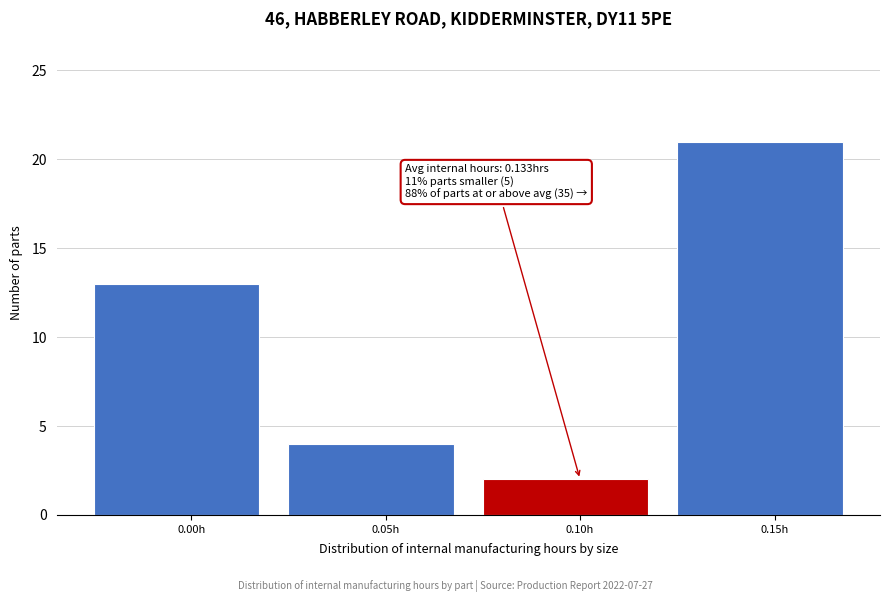

Reading left to right, extract all data points from this chart.

0.00h=13	0.05h=4	0.10h=2	0.15h=21